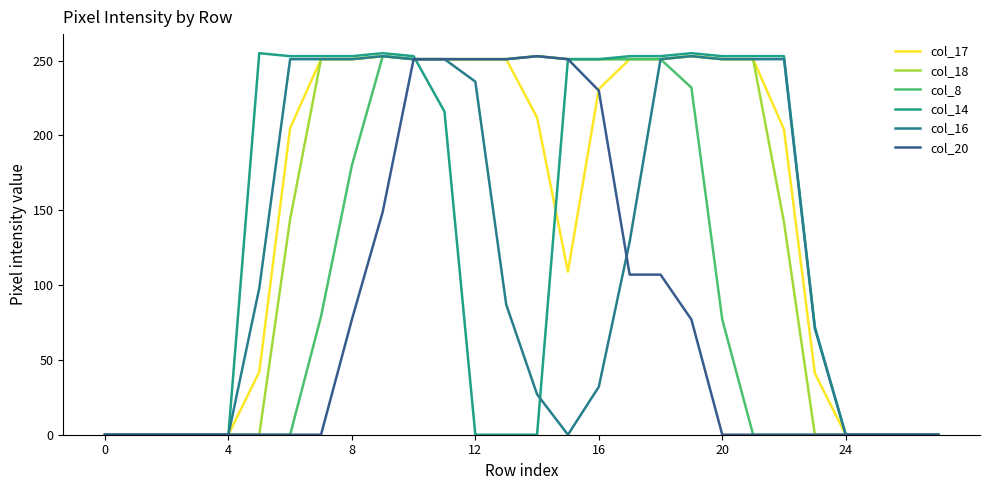

In col_16, how many points are higher than both neighbors (excluding endpoints)?

2